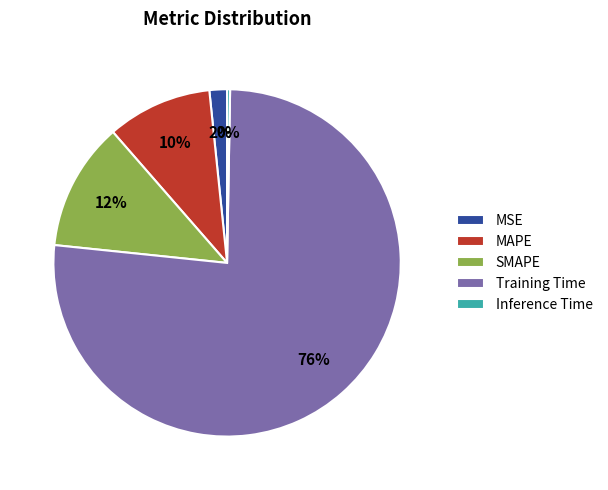

To the nearest percent, what is the difference between the largest and smallest slice percentages?

76%